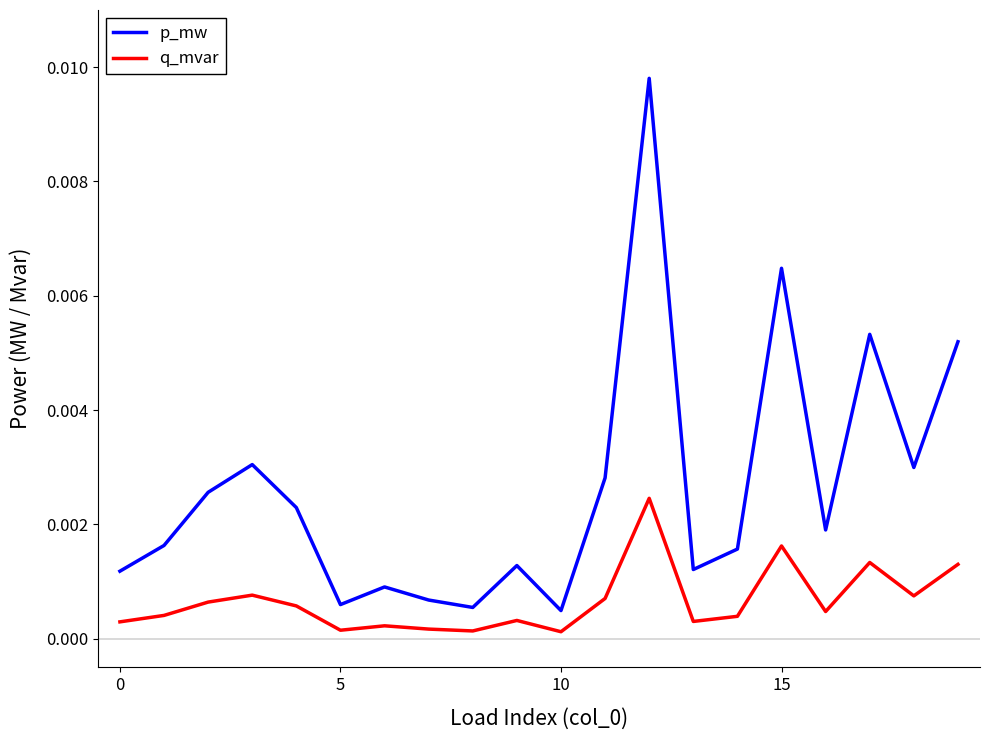

Which series has the largest total across all categories?

p_mw